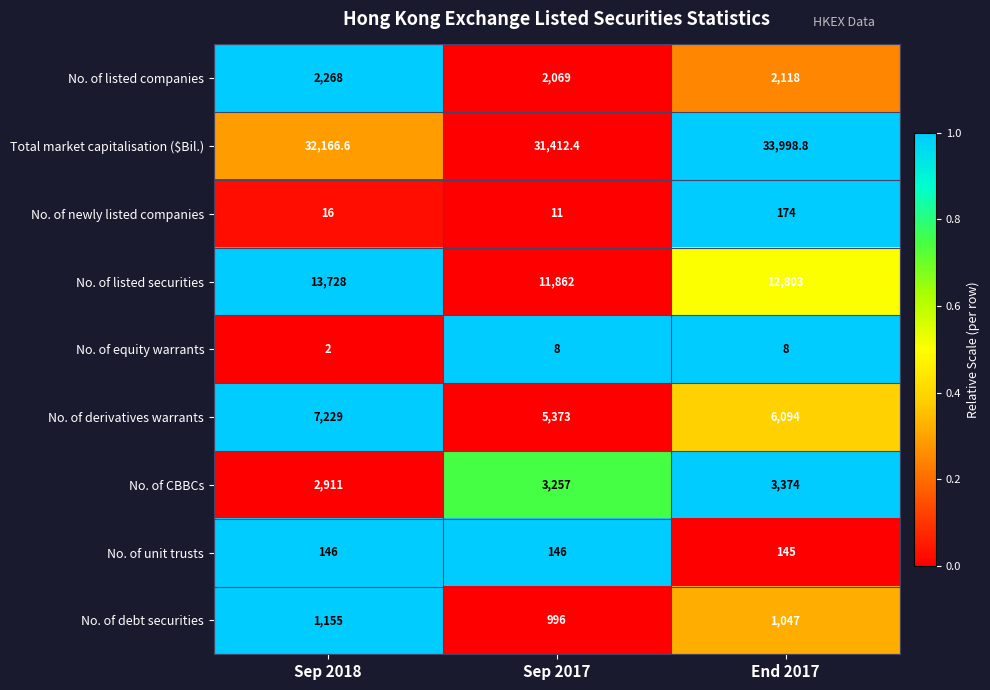

Reading left to right, what are all the values shown in this chart?

No. of listed companies: Sep 2018=2268.0	Sep 2017=2069.0	End 2017=2118.0
Total market capitalisation ($Bil.): Sep 2018=32166.6	Sep 2017=31412.4	End 2017=33998.8
No. of newly listed companies: Sep 2018=16.0	Sep 2017=11.0	End 2017=174.0
No. of listed securities: Sep 2018=13728.0	Sep 2017=11862.0	End 2017=12803.0
No. of equity warrants: Sep 2018=2.0	Sep 2017=8.0	End 2017=8.0
No. of derivatives warrants: Sep 2018=7229.0	Sep 2017=5373.0	End 2017=6094.0
No. of CBBCs: Sep 2018=2911.0	Sep 2017=3257.0	End 2017=3374.0
No. of unit trusts: Sep 2018=146.0	Sep 2017=146.0	End 2017=145.0
No. of debt securities: Sep 2018=1155.0	Sep 2017=996.0	End 2017=1047.0